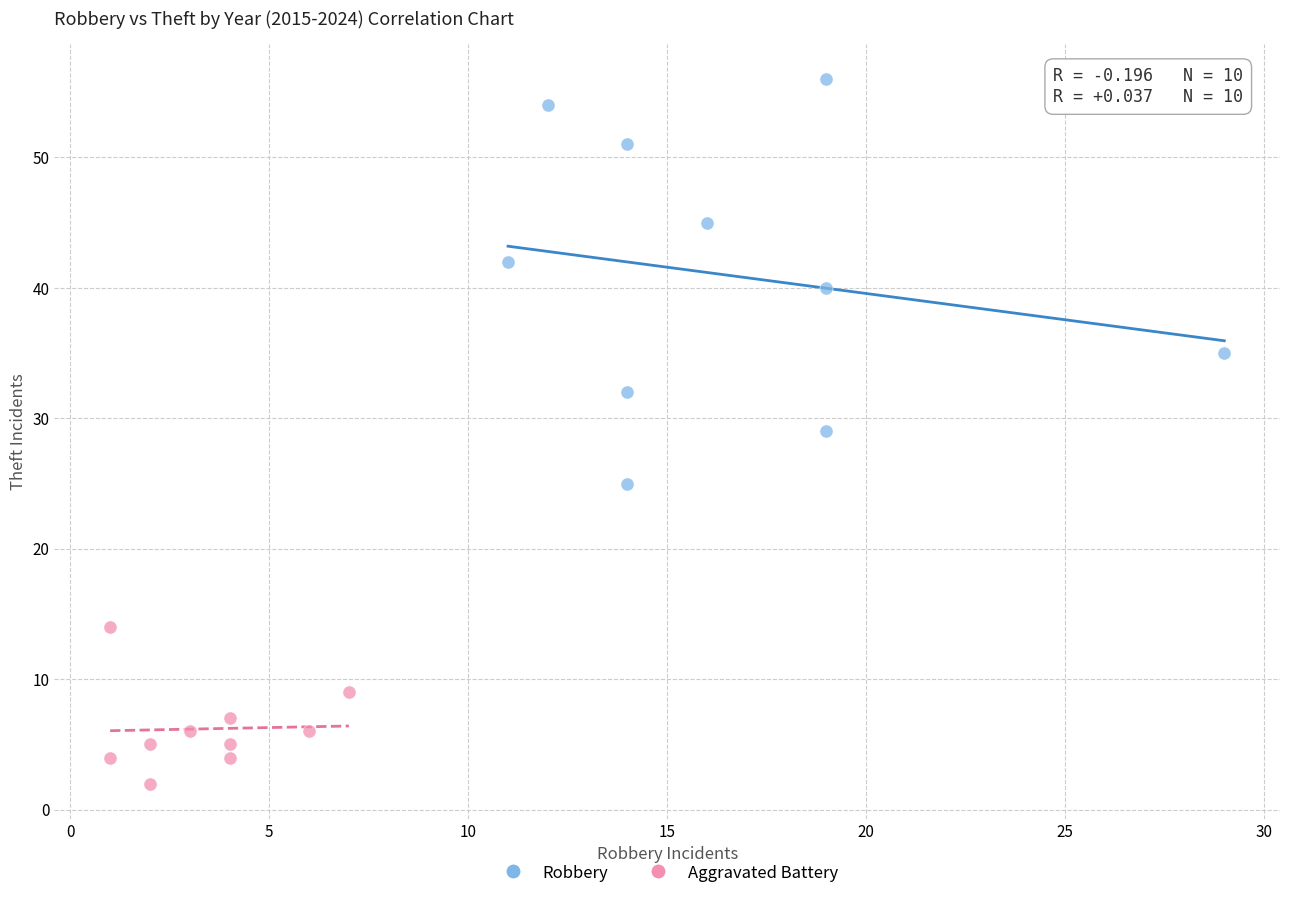

Which series has the largest Y range (max minus min)?

Robbery